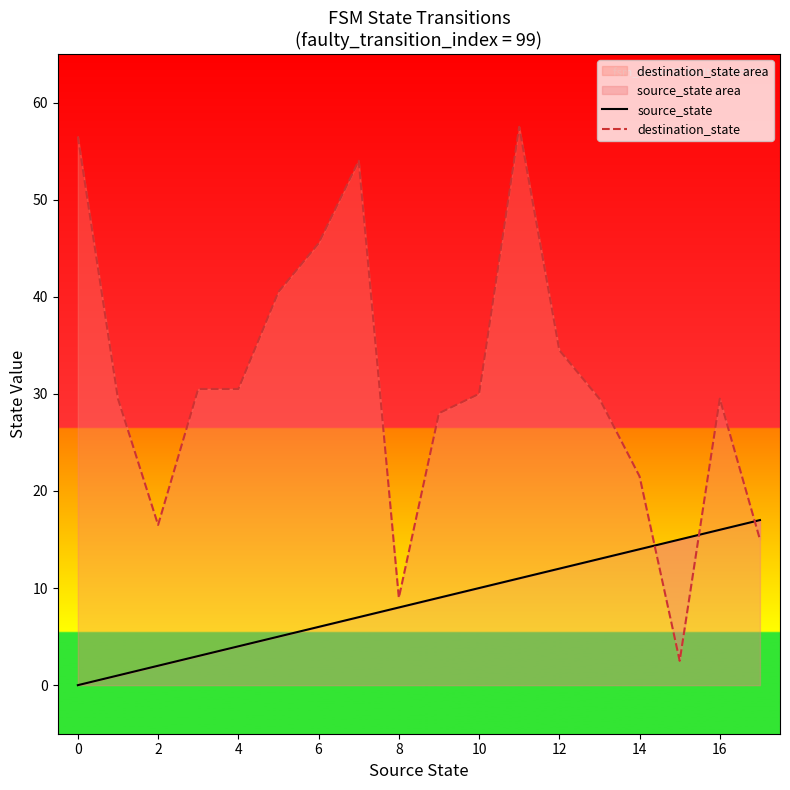

Which series has the widest spread of values?

destination_state